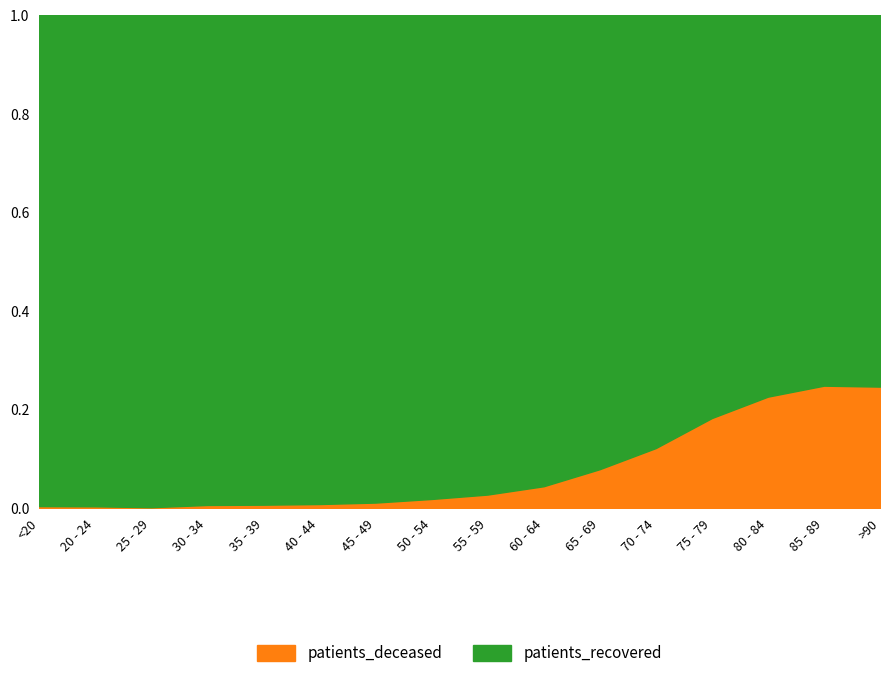

Is it true that patients_deceased equals 0.3 at 75 - 79?

False